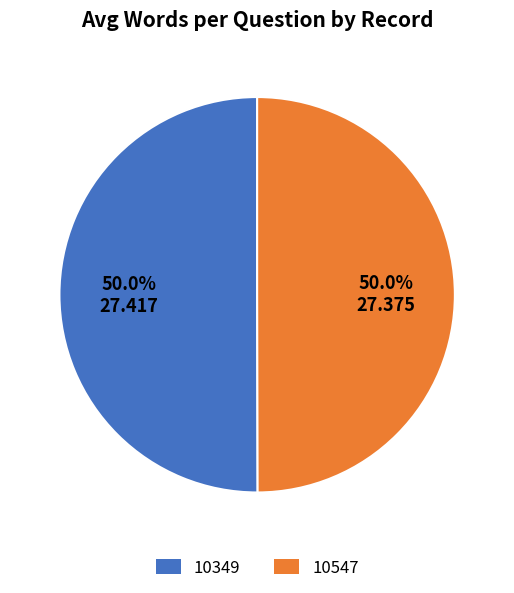

What percentage is the 10547 slice, to the nearest percent?

50%